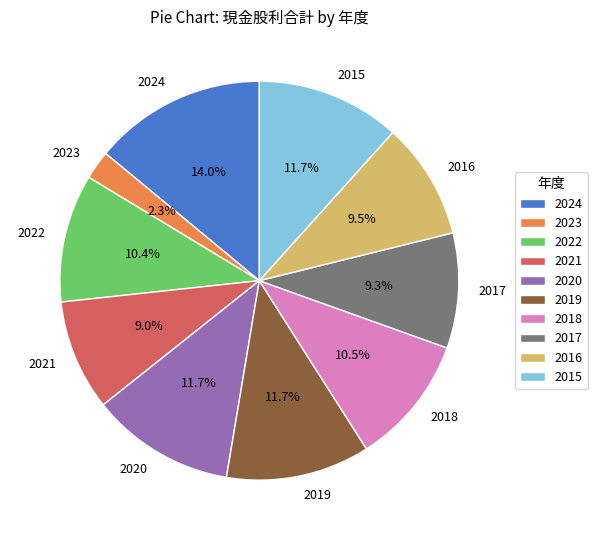

What is the ratio of the value at 2022 to the value at 2015?

0.9